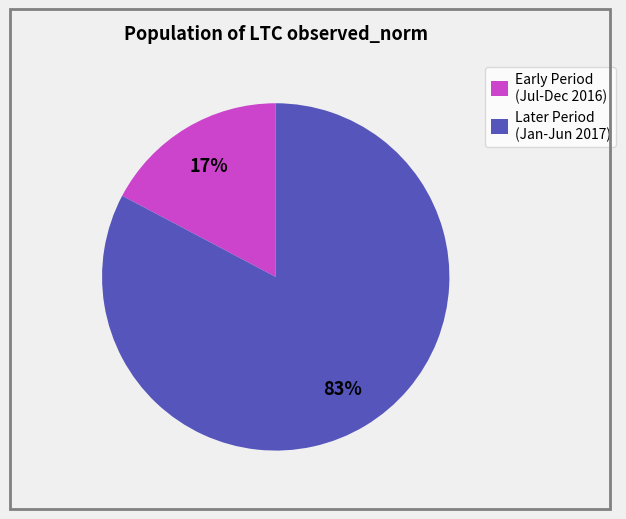

The Early Period (Jul-Dec 2016) slice represents 17% of the pie. True or false?

True